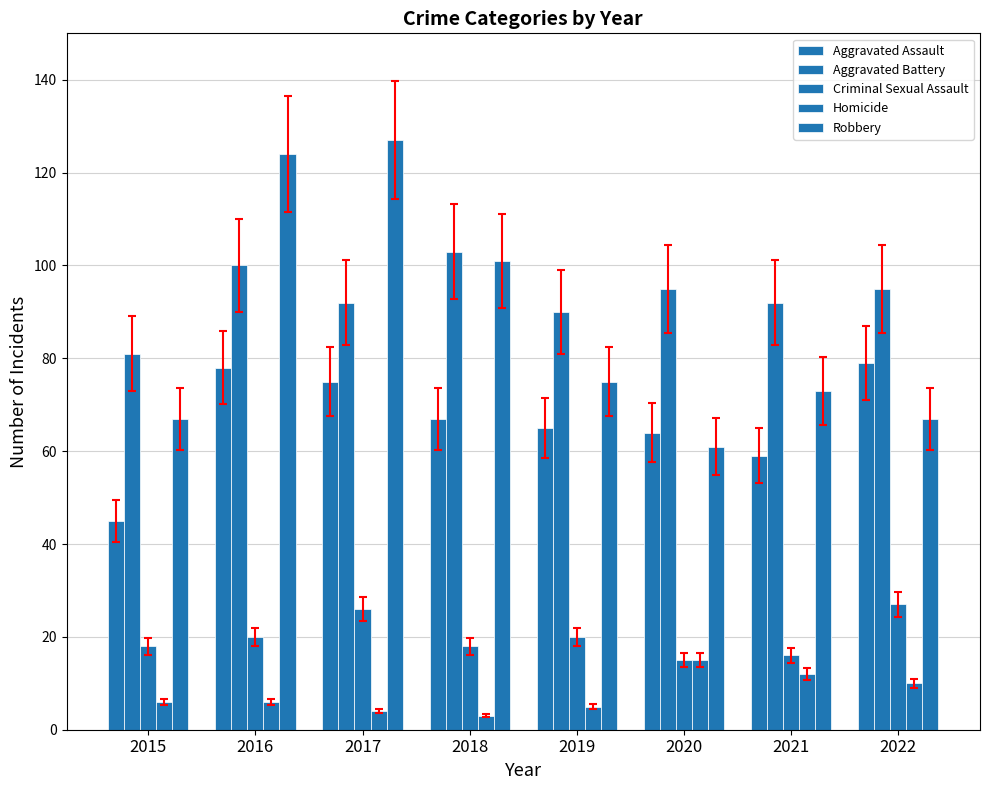

What is the difference between the second highest and second lowest values in the Homicide series?

8